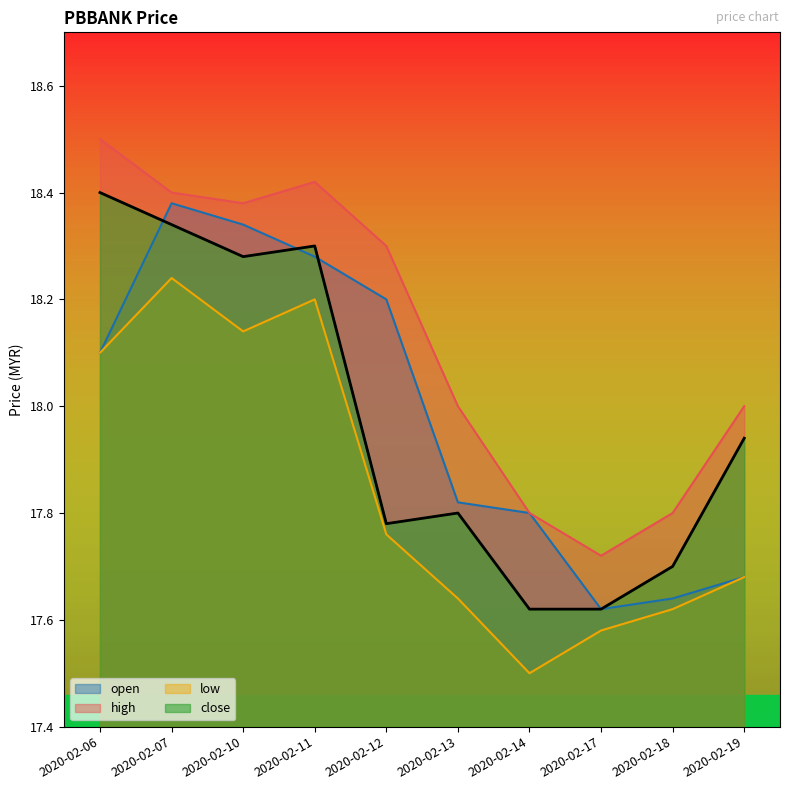

Reading left to right, extract all data points from this chart.

open: 2020-02-06=18.1	2020-02-07=18.4	2020-02-10=18.3	2020-02-11=18.3	2020-02-12=18.2	2020-02-13=17.8	2020-02-14=17.8	2020-02-17=17.6	2020-02-18=17.6	2020-02-19=17.7
high: 2020-02-06=18.5	2020-02-07=18.4	2020-02-10=18.4	2020-02-11=18.4	2020-02-12=18.3	2020-02-13=18.0	2020-02-14=17.8	2020-02-17=17.7	2020-02-18=17.8	2020-02-19=18.0
low: 2020-02-06=18.1	2020-02-07=18.2	2020-02-10=18.1	2020-02-11=18.2	2020-02-12=17.8	2020-02-13=17.6	2020-02-14=17.5	2020-02-17=17.6	2020-02-18=17.6	2020-02-19=17.7
close: 2020-02-06=18.4	2020-02-07=18.3	2020-02-10=18.3	2020-02-11=18.3	2020-02-12=17.8	2020-02-13=17.8	2020-02-14=17.6	2020-02-17=17.6	2020-02-18=17.7	2020-02-19=17.9